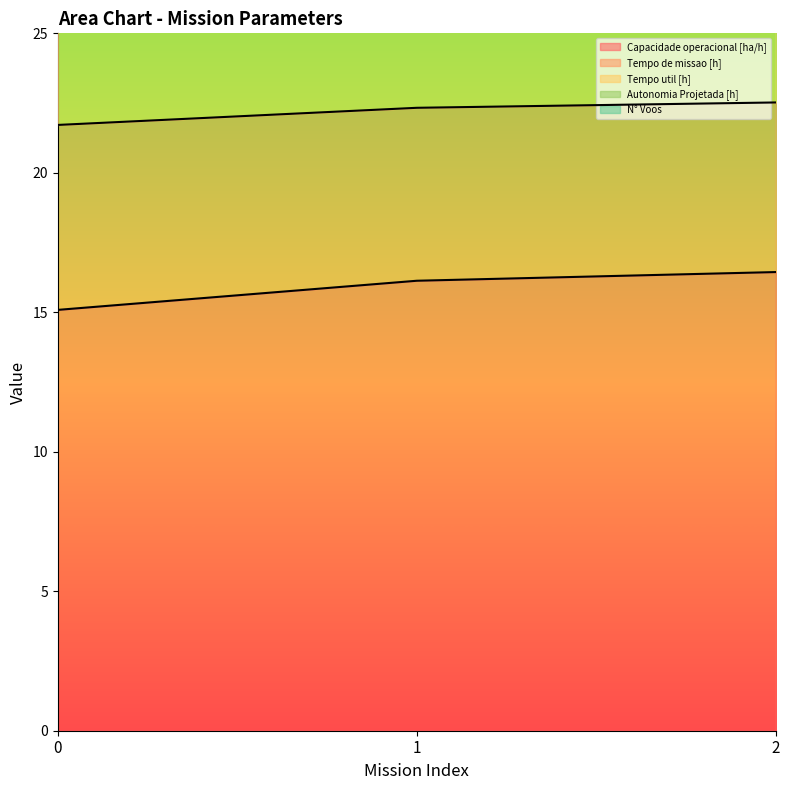

List the labels in order of Autonomia Projetada [h] value, largest first.

2, 1, 0